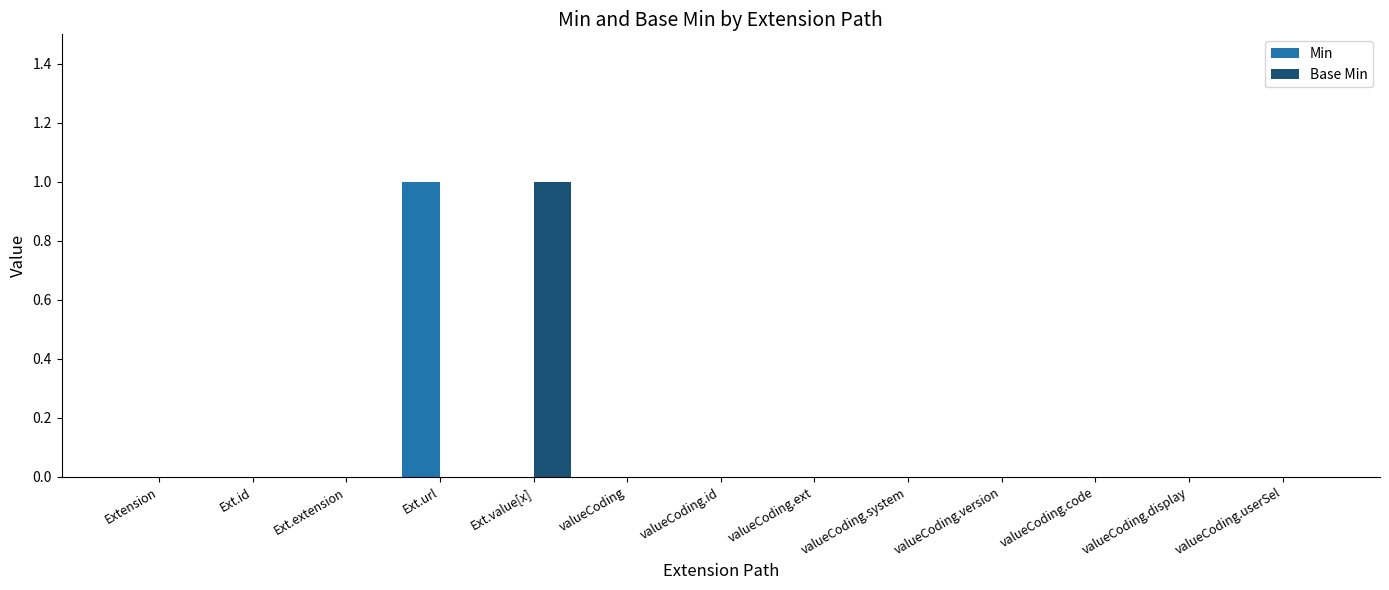

Between Ext.id and Ext.value[x], which series saw the biggest shift?

Base Min